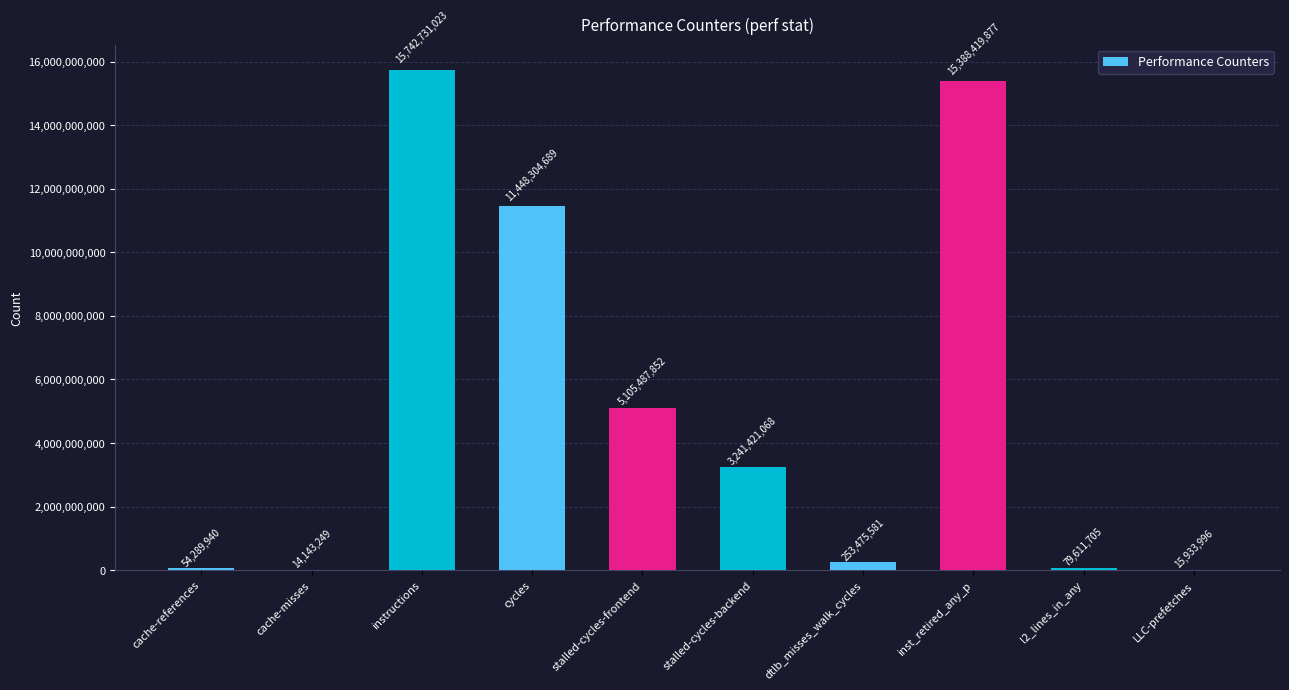

At which category does the chart reach its peak across all series?

instructions